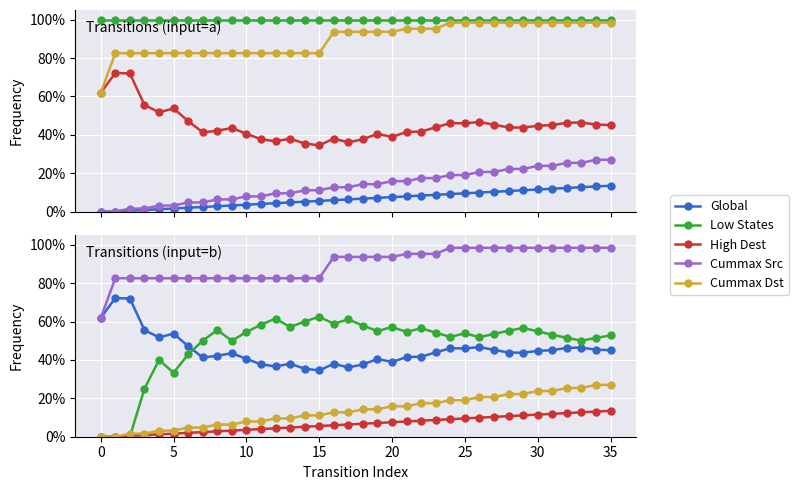

How many values in the Cummax Dst series are below 14?

18